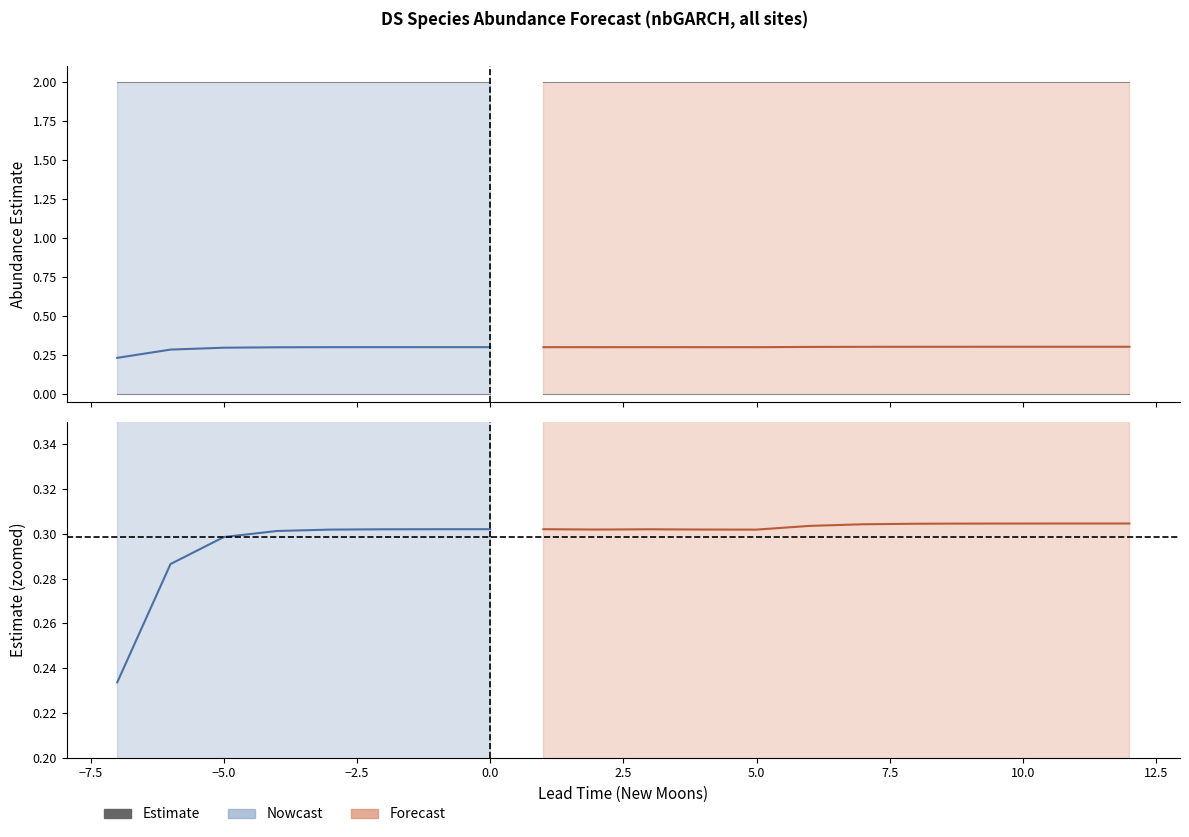

Reading right to left, extract all data points from this chart.

estimate: 9=0.3	8=0.3	7=0.3	6=0.3	5=0.3	4=0.3	3=0.3	2=0.3	1=0.3	12=0.3	11=0.3	10=0.3	9=0.3	8=0.3	7=0.3	6=0.3	5=0.3	4=0.3	3=0.3	2=0.2
lower_pi: 9=0.0	8=0.0	7=0.0	6=0.0	5=0.0	4=0.0	3=0.0	2=0.0	1=0.0	12=0.0	11=0.0	10=0.0	9=0.0	8=0.0	7=0.0	6=0.0	5=0.0	4=0.0	3=0.0	2=0.0
upper_pi: 9=2.0	8=2.0	7=2.0	6=2.0	5=2.0	4=2.0	3=2.0	2=2.0	1=2.0	12=2.0	11=2.0	10=2.0	9=2.0	8=2.0	7=2.0	6=2.0	5=2.0	4=2.0	3=2.0	2=2.0